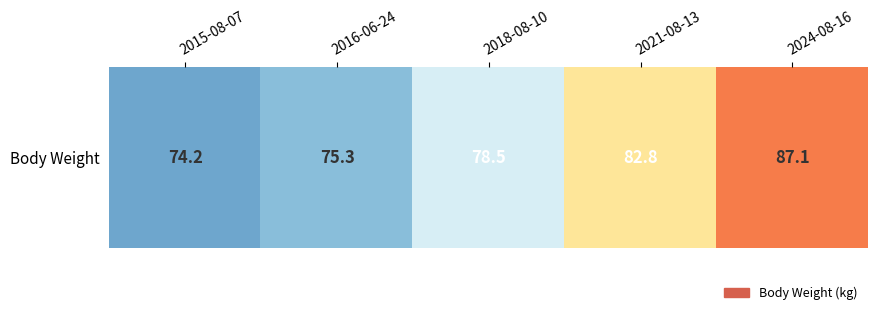

True or false: the data shows 125.4 at 2016-06-24.

False